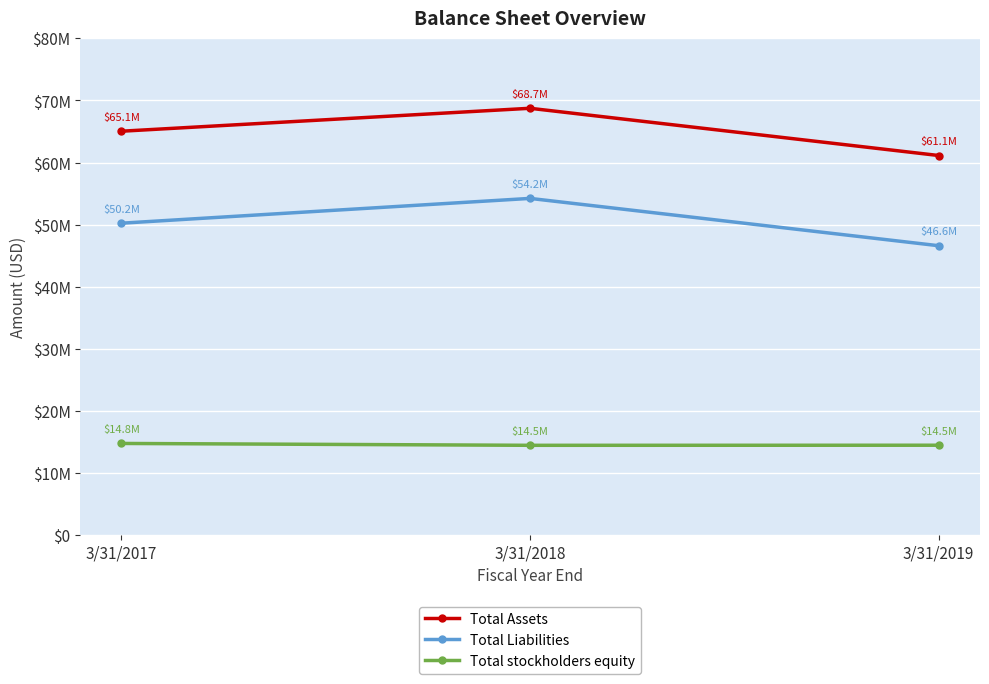

At which label does Total Liabilities reach its peak?

3/31/2018